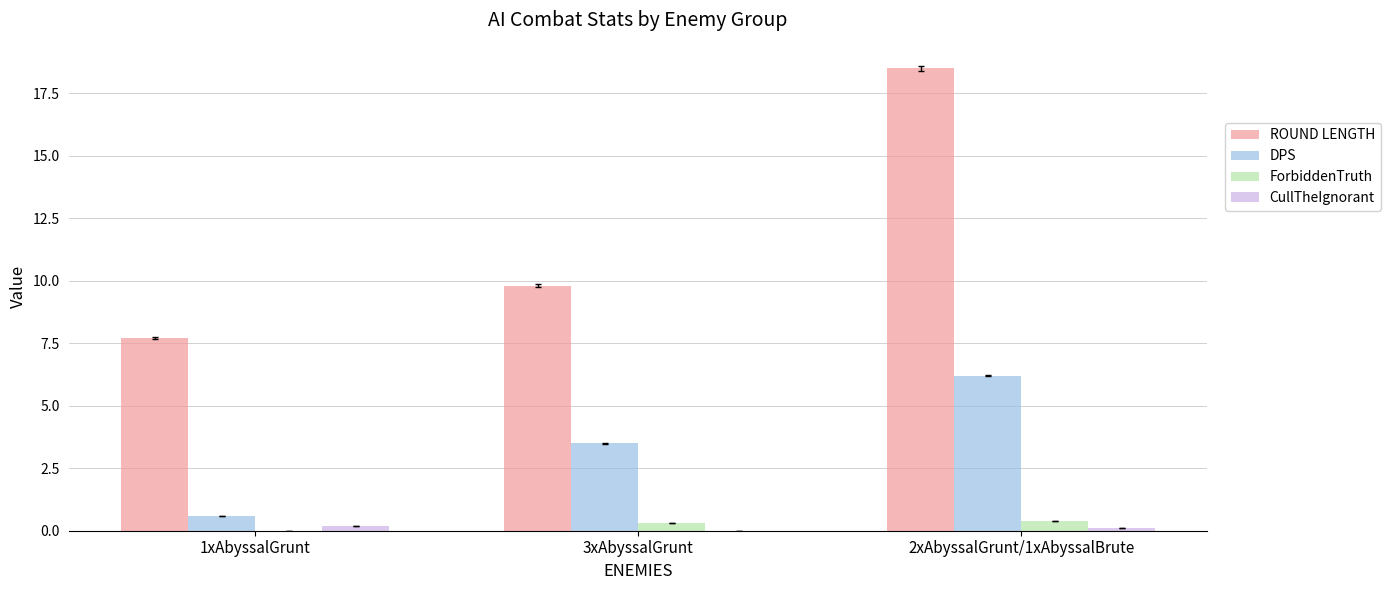

What is the highest value of the ForbiddenTruth series?

0.4